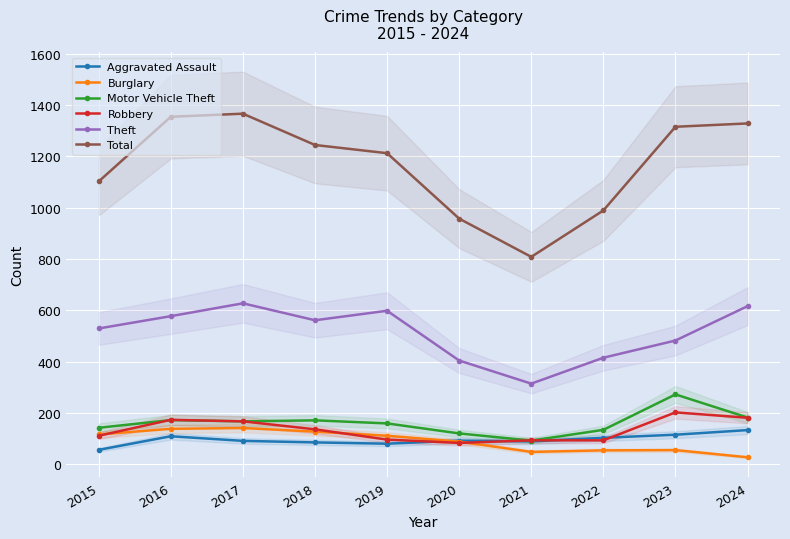

Count the number of data series in this chart.

6